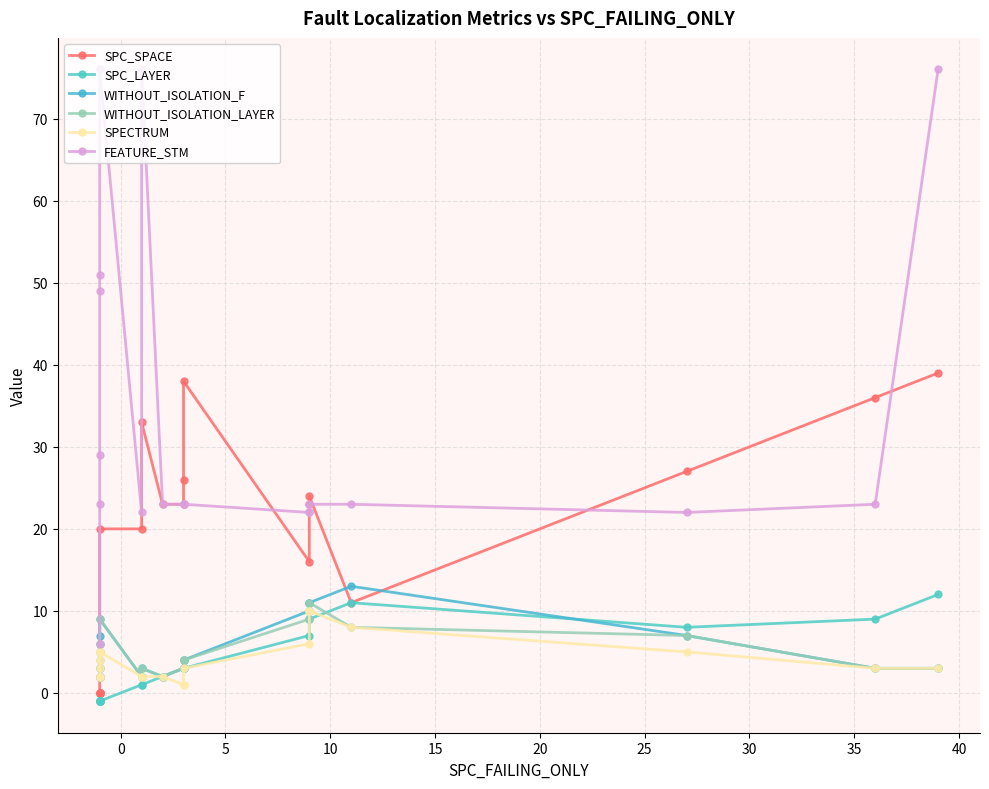

True or false: WITHOUT_ISOLATION_F and SPECTRUM intersect in this chart.

False